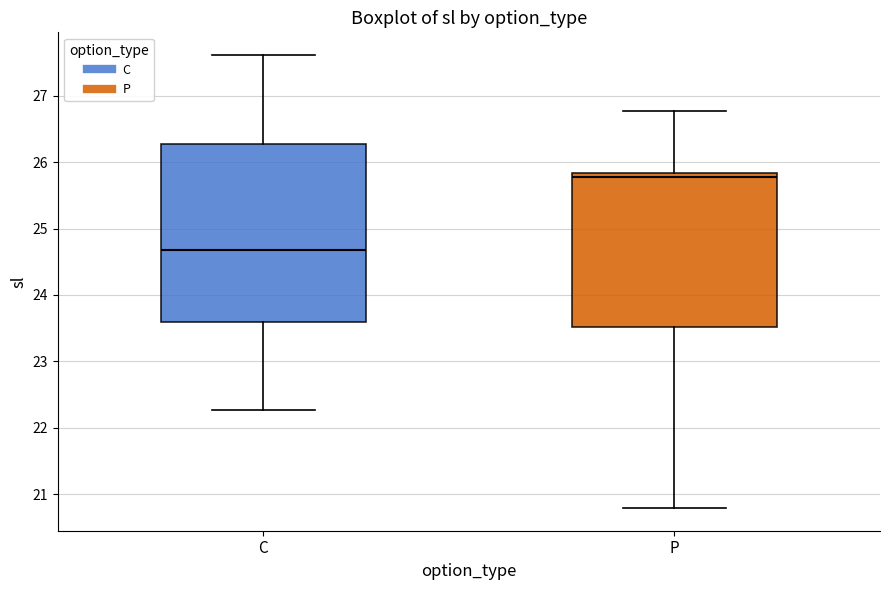

Reading left to right, transcribe this box plot: for each box, give where its median line is, the range the box spans, and where its two whiskers end, as read against the y-axis. The values are not printed on the chart, so give them approximately, as read against the axis.

C: median 24.7, box 23.6 to 26.3, whiskers 22.3 to 27.6
P: median 25.8 (just below the box's upper edge), box 23.5 to 25.8, whiskers 20.8 to 26.8